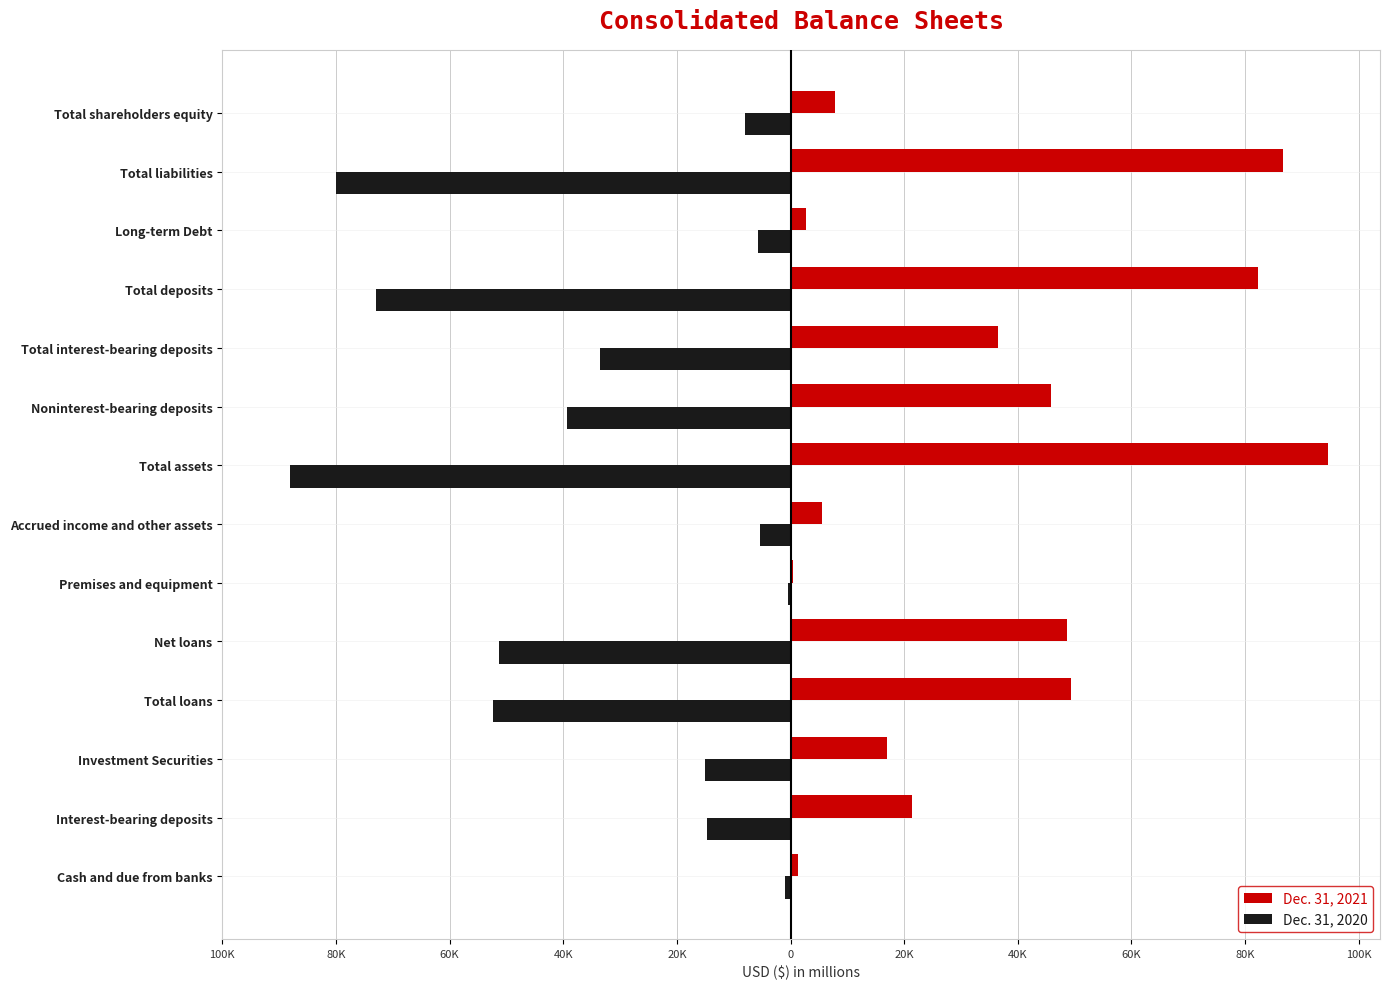

What are all the series names shown in the legend?

Dec. 31, 2021, Dec. 31, 2020